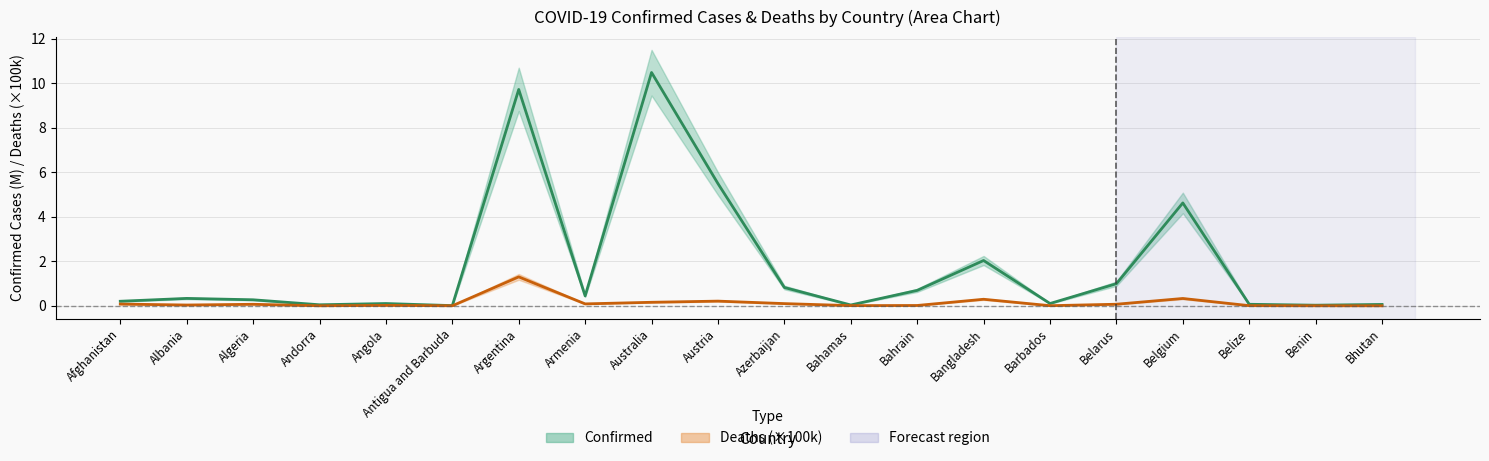

Which series has the widest spread of values?

Confirmed